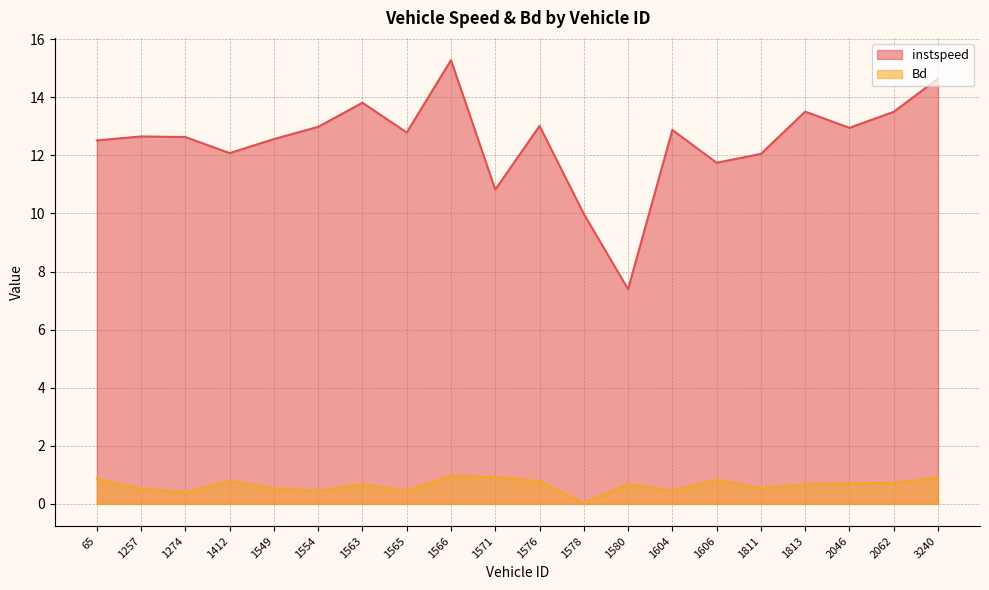

Does the chart have visible grid lines?

Yes